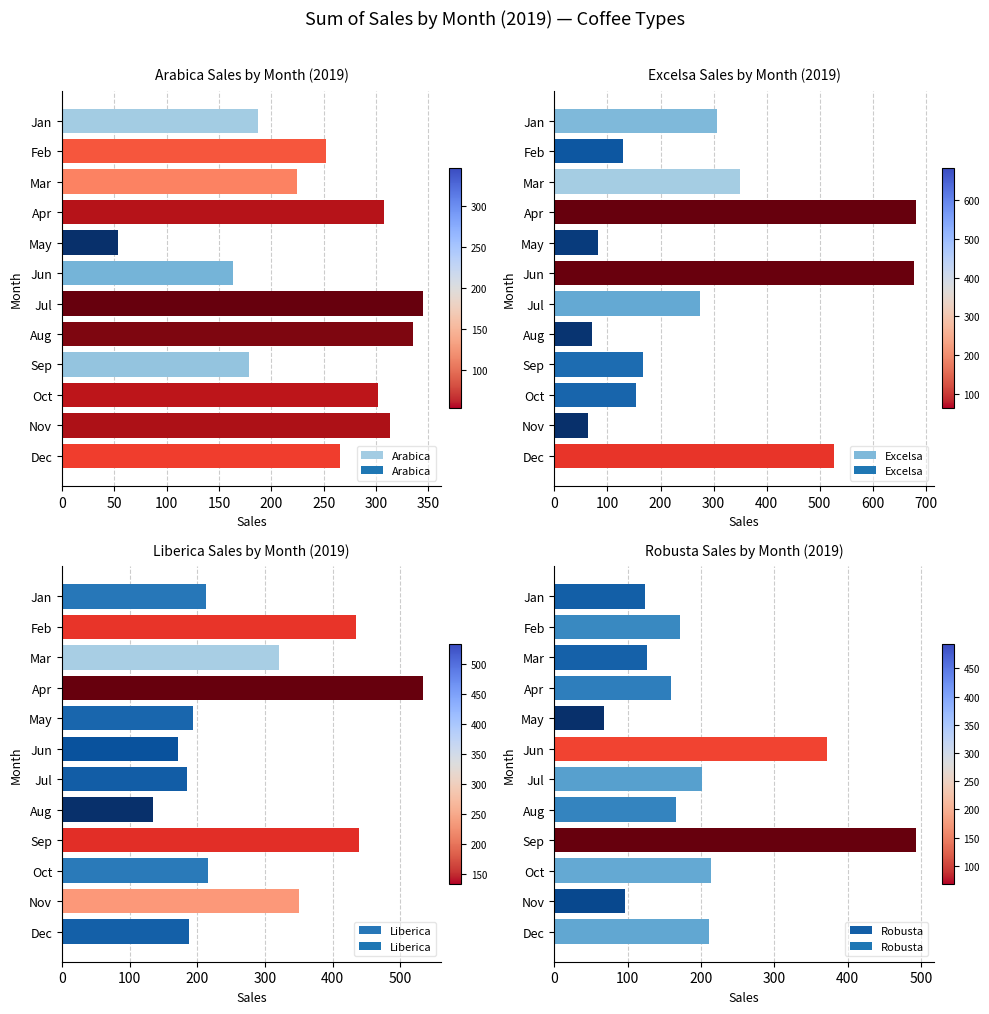

What is the difference between the Arabica values at May and Sep?

125.0